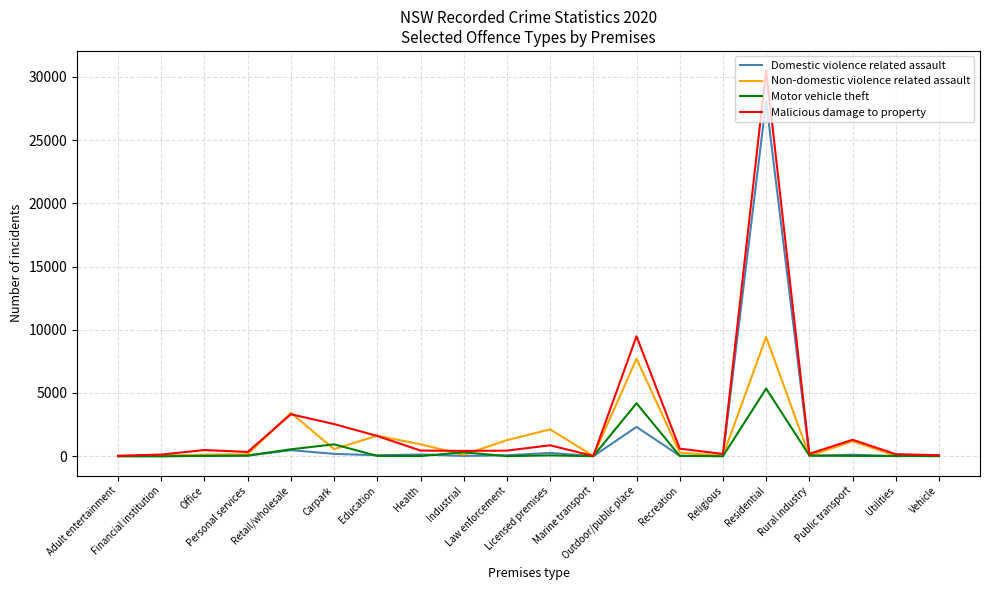

What is the difference between the Non-domestic violence related assault values at Licensed premises and Law enforcement?

852